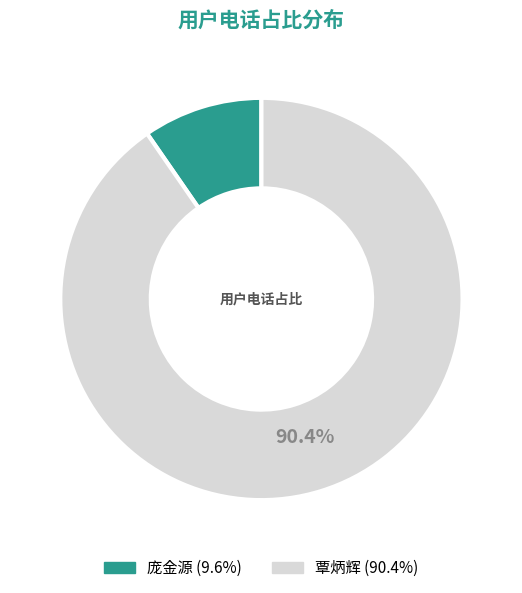

To the nearest percent, what portion does 覃炳辉 represent?

90%